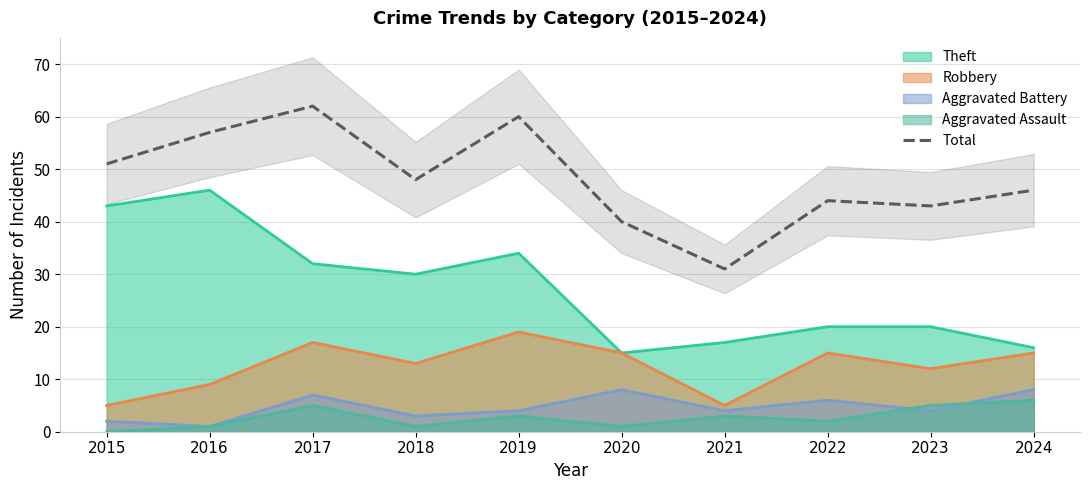

Where is the data nearest to the value 46?

2024